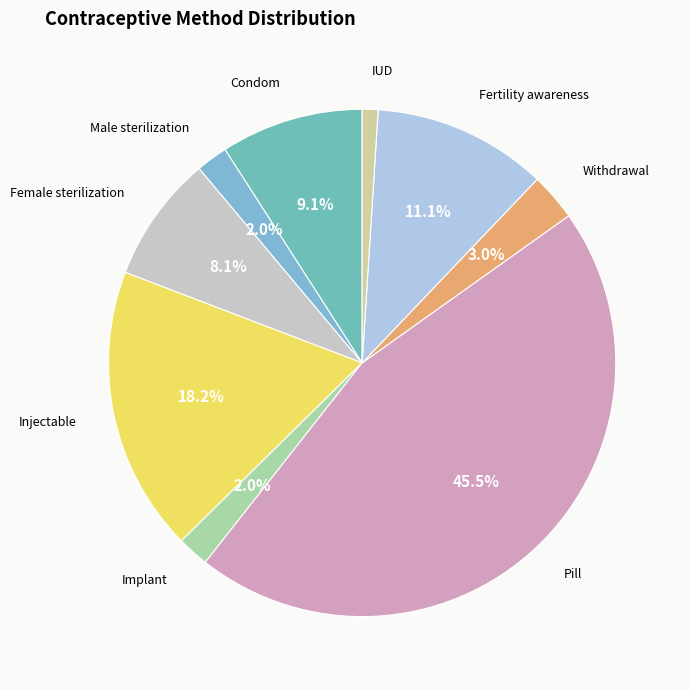

To the nearest percent, what is the difference between the largest and smallest slice percentages?

44%